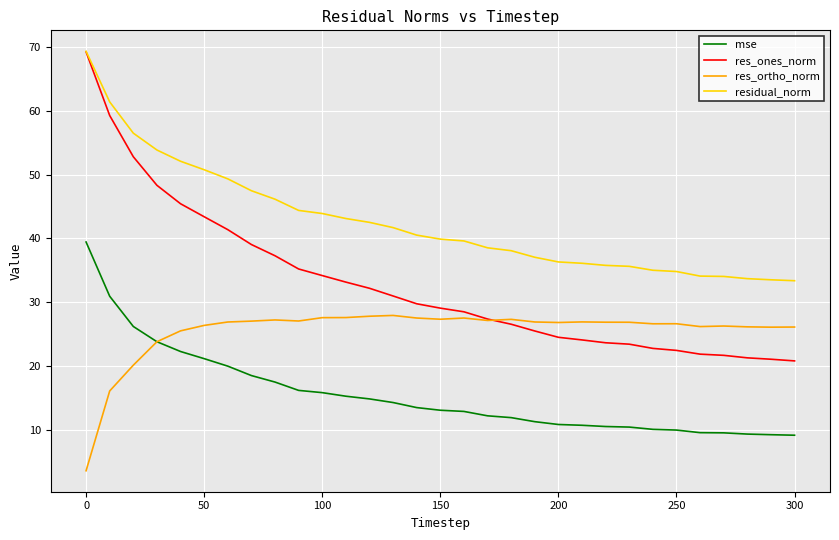

True or false: res_ortho_norm has more than 1 interior local peaks.

True